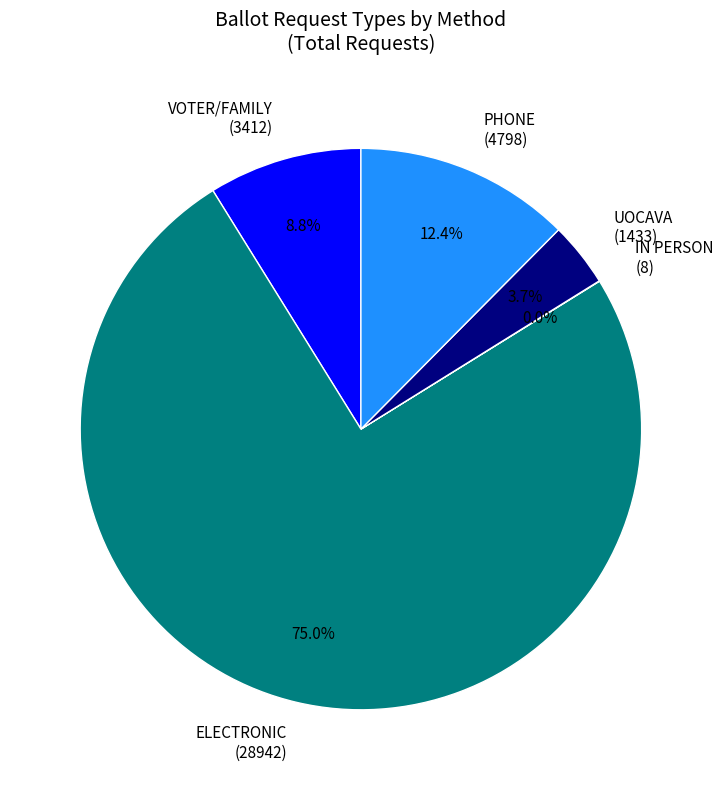

Does ELECTRONIC (28942) account for over 50% of the chart?

Yes